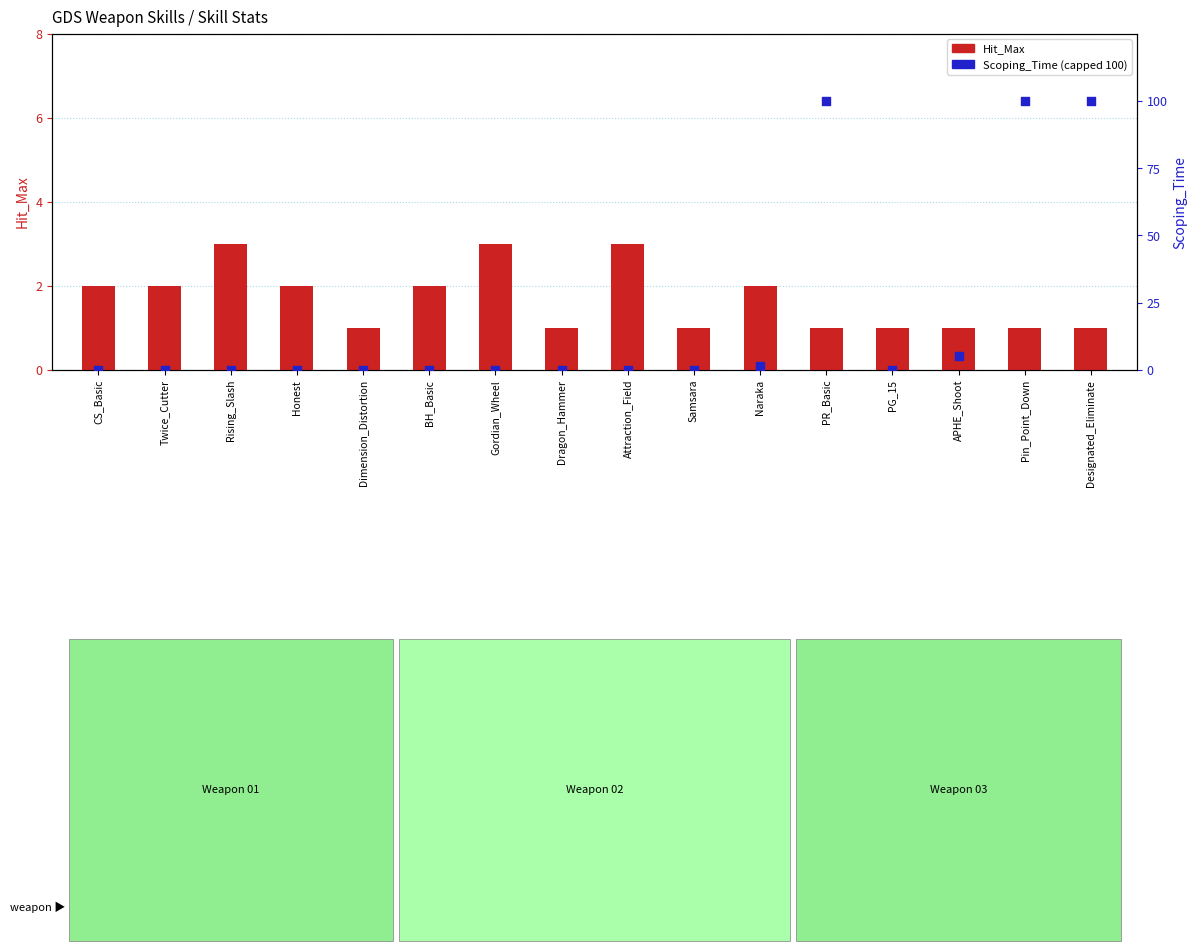

Which series has the widest spread of Y values?

Scoping_Time (capped 100)